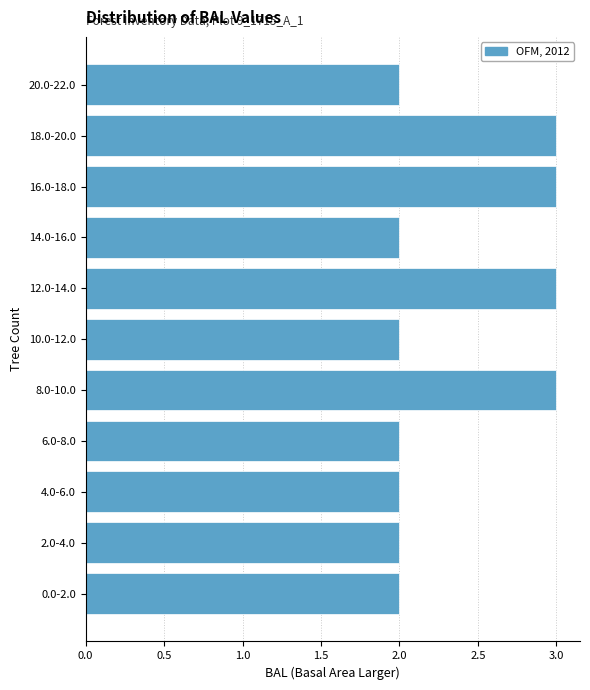

Reading bottom to top, what are all the values shown in this chart?

0.0-2.0=2	2.0-4.0=2	4.0-6.0=2	6.0-8.0=2	8.0-10.0=3	10.0-12.0=2	12.0-14.0=3	14.0-16.0=2	16.0-18.0=3	18.0-20.0=3	20.0-22.0=2